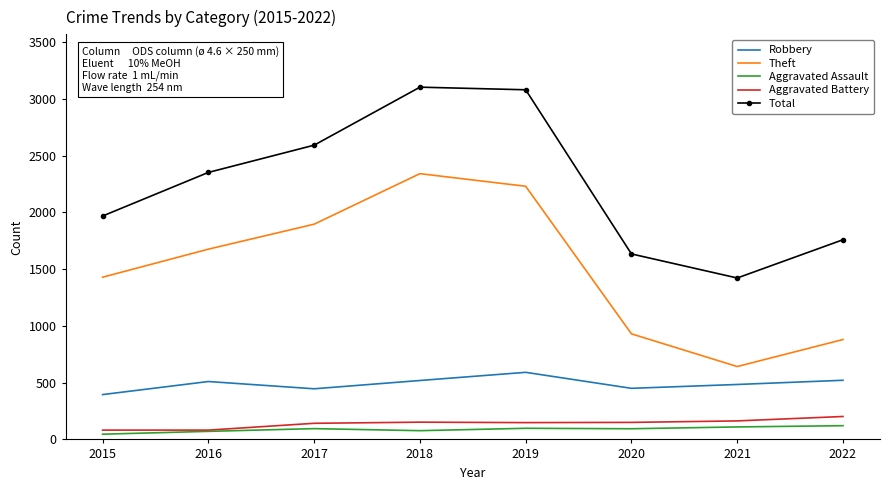

True or false: Aggravated Battery and Robbery cross at least once.

False